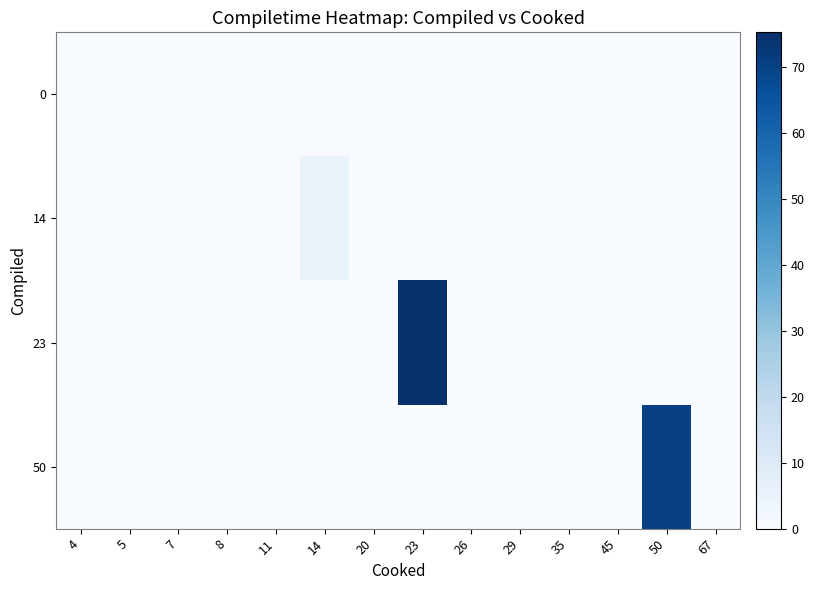

Reading right to left, what are all the values shown in this chart?

0: 67=0.0	50=0.0	45=0.0	35=0.0	29=0.0	26=0.0	23=0.0	20=0.0	14=0.0	11=0.0	8=0.0	7=0.0	5=0.0	4=0.0
14: 67=0.0	50=0.0	45=0.0	35=0.0	29=0.0	26=0.0	23=0.0	20=0.0	14=4.7	11=0.0	8=0.0	7=0.0	5=0.0	4=0.0
23: 67=0.0	50=0.0	45=0.0	35=0.0	29=0.0	26=0.0	23=75.3	20=0.0	14=0.0	11=0.0	8=0.0	7=0.0	5=0.0	4=0.0
50: 67=0.0	50=70.4	45=0.0	35=0.0	29=0.0	26=0.0	23=0.0	20=0.0	14=0.0	11=0.0	8=0.0	7=0.0	5=0.0	4=0.0